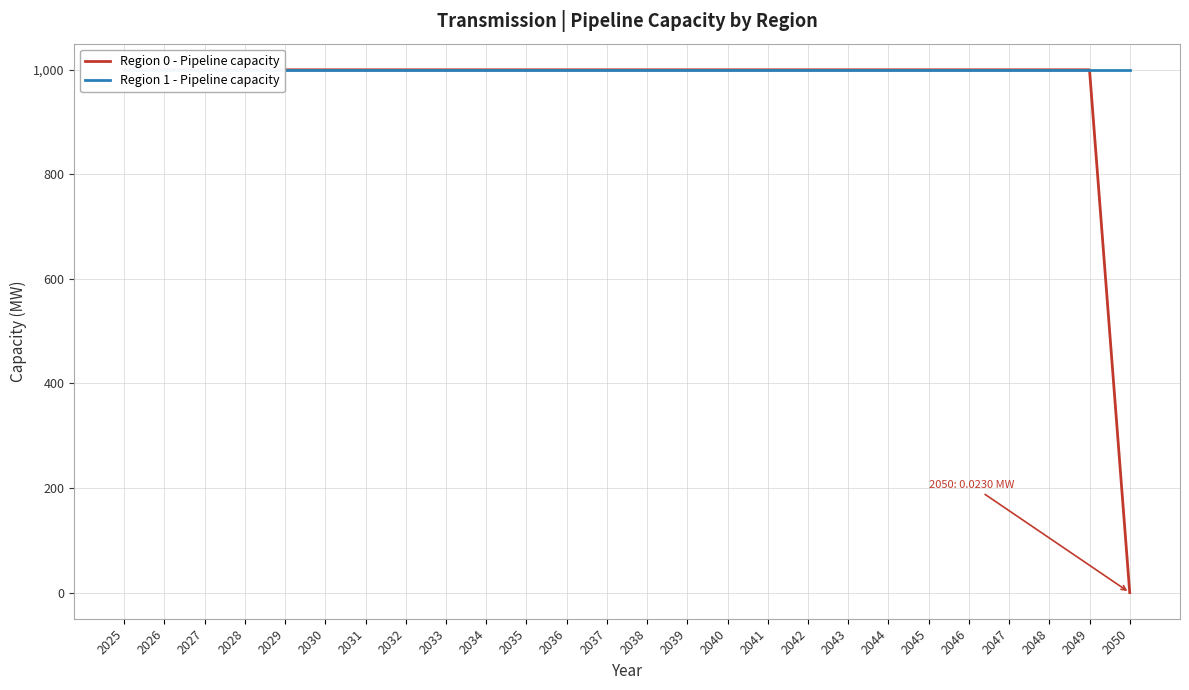

Rank the series at 2028 from highest to lowest value.

Region 0 - Pipeline capacity, Region 1 - Pipeline capacity